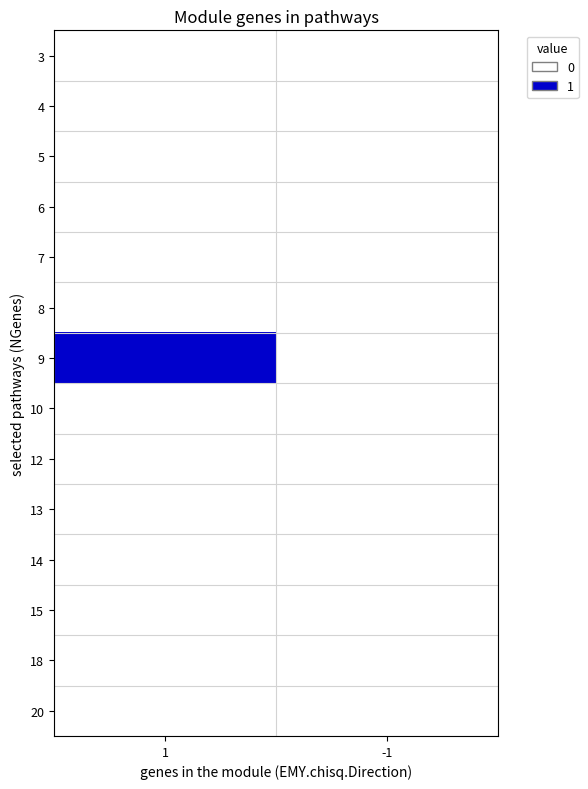

How many distinct data groups are displayed?

14